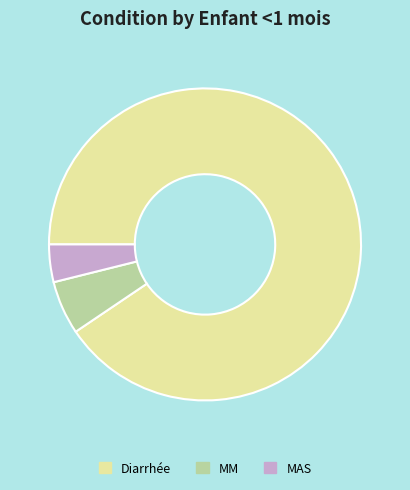

Do MM and MAS together represent more than half of the pie?

No